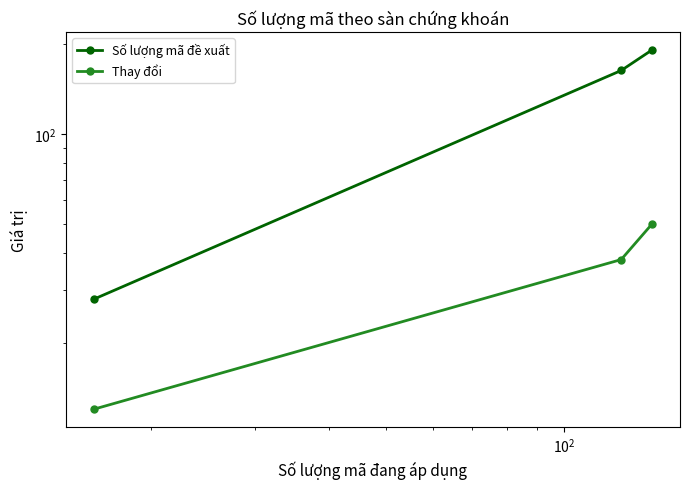

The value of Số lượng mã đề xuất at $\mathdefault{10^{1}}$ is 235. True or false?

False